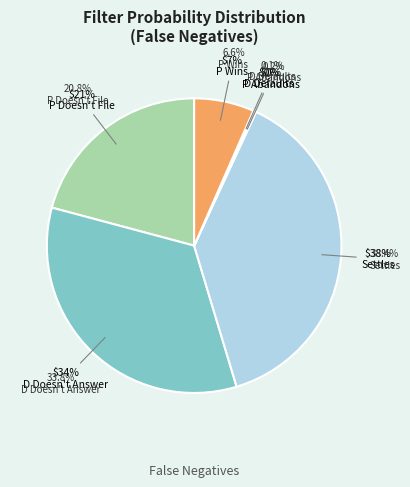

Does D Doesn't Answer account for over 50% of the chart?

No